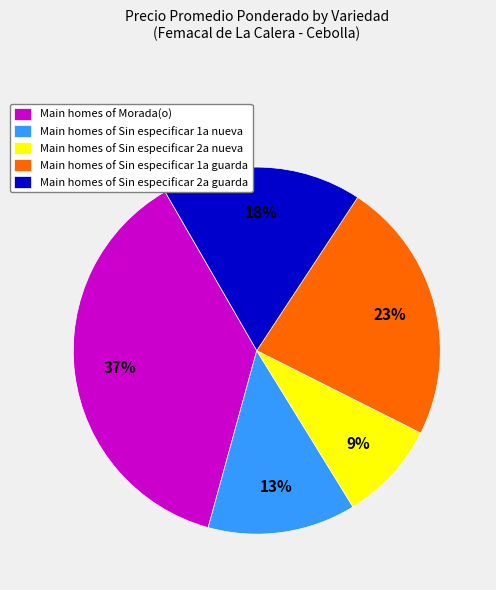

How many slices are in this pie chart?

5